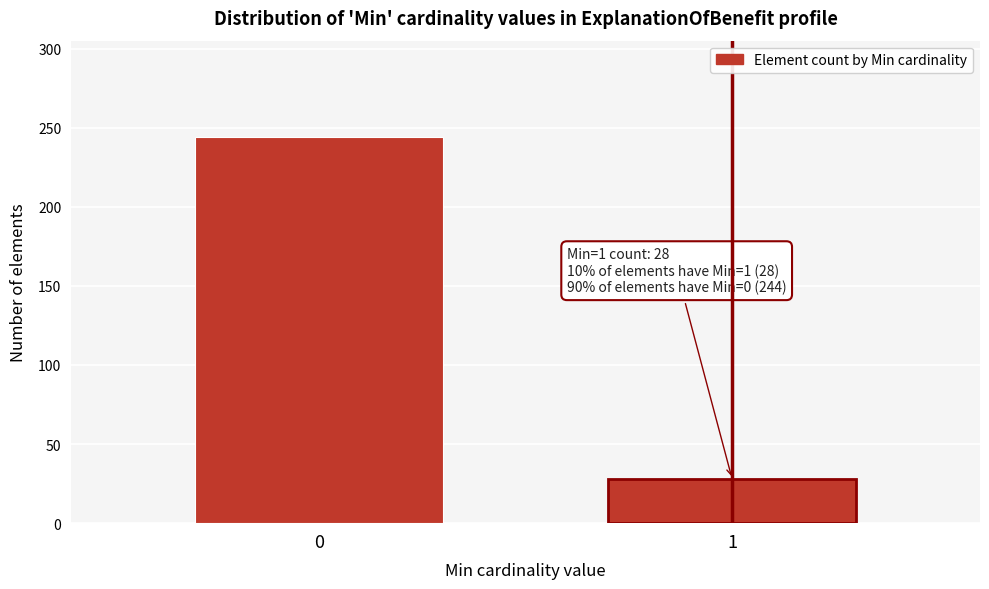

Reading left to right, transcribe all the data shown in this chart.

244	28